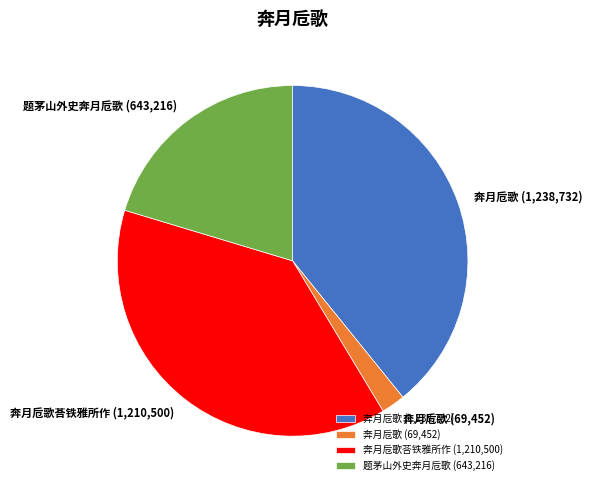

Combined, do 奔月卮歌 (1,238,732) and 题茅山外史奔月卮歌 (643,216) account for over 50%?

Yes